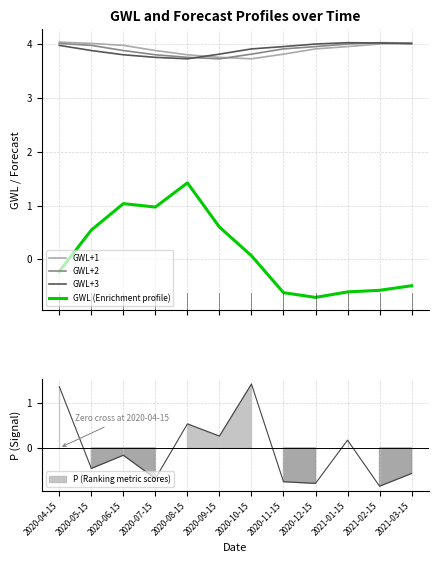

Reading left to right, extract all data points from this chart.

GWL+1: 2020-04-15=4.0	2020-05-15=4.0	2020-06-15=4.0	2020-07-15=3.9	2020-08-15=3.8	2020-09-15=3.7	2020-10-15=3.7	2020-11-15=3.8	2020-12-15=3.9	2021-01-15=3.9	2021-02-15=4.0	2021-03-15=4.0
GWL+2: 2020-04-15=4.0	2020-05-15=4.0	2020-06-15=3.9	2020-07-15=3.8	2020-08-15=3.7	2020-09-15=3.7	2020-10-15=3.8	2020-11-15=3.9	2020-12-15=3.9	2021-01-15=4.0	2021-02-15=4.0	2021-03-15=4.0
GWL+3: 2020-04-15=4.0	2020-05-15=3.9	2020-06-15=3.8	2020-07-15=3.7	2020-08-15=3.7	2020-09-15=3.8	2020-10-15=3.9	2020-11-15=3.9	2020-12-15=4.0	2021-01-15=4.0	2021-02-15=4.0	2021-03-15=4.0
GWL (Enrichment profile): 2020-04-15=-0.2	2020-05-15=0.5	2020-06-15=1.0	2020-07-15=1.0	2020-08-15=1.4	2020-09-15=0.6	2020-10-15=0.1	2020-11-15=-0.6	2020-12-15=-0.7	2021-01-15=-0.6	2021-02-15=-0.6	2021-03-15=-0.5